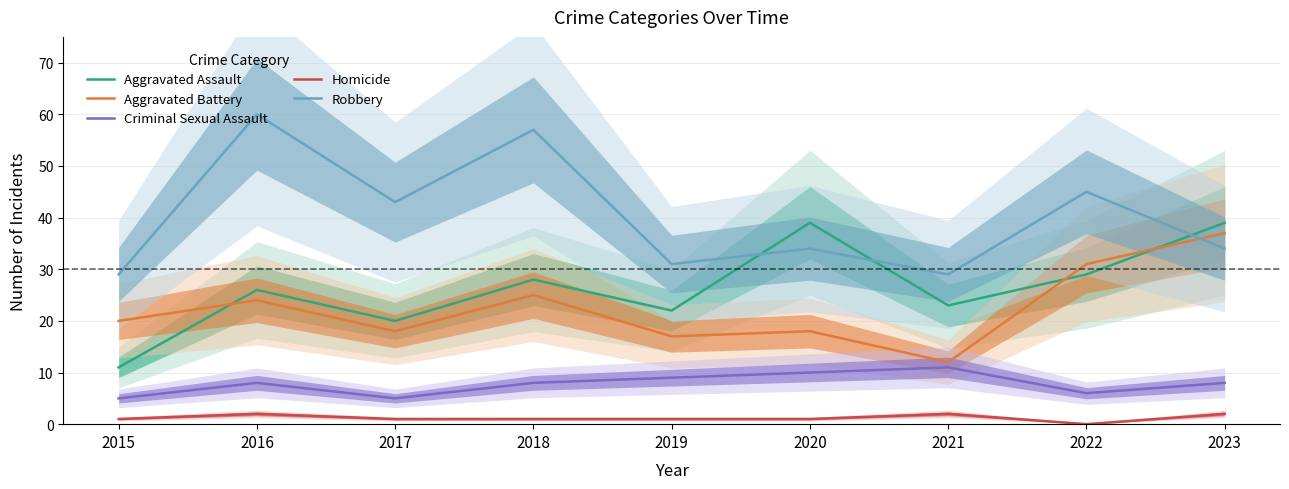

How many values in the Aggravated Battery series are below 20?

4